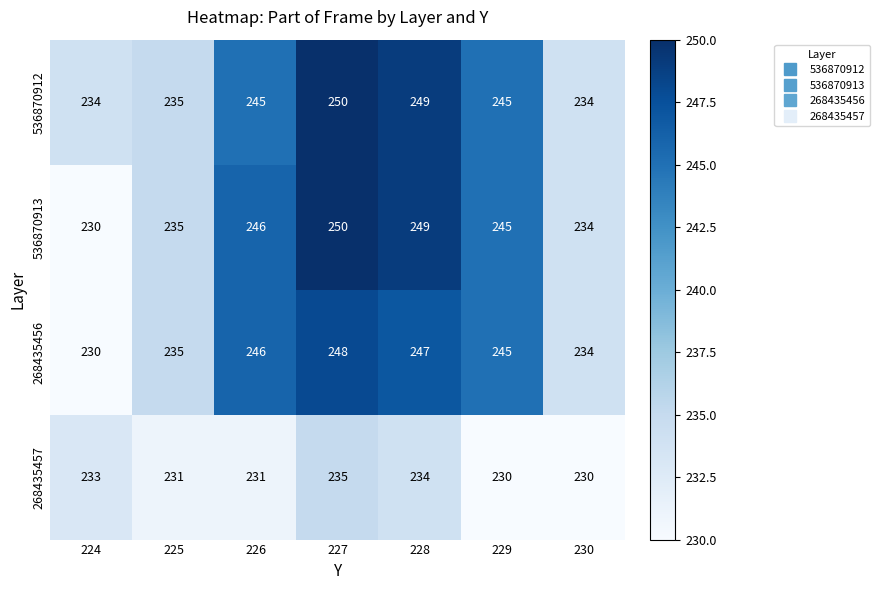

What is the difference between the highest and lowest values at 228?

15